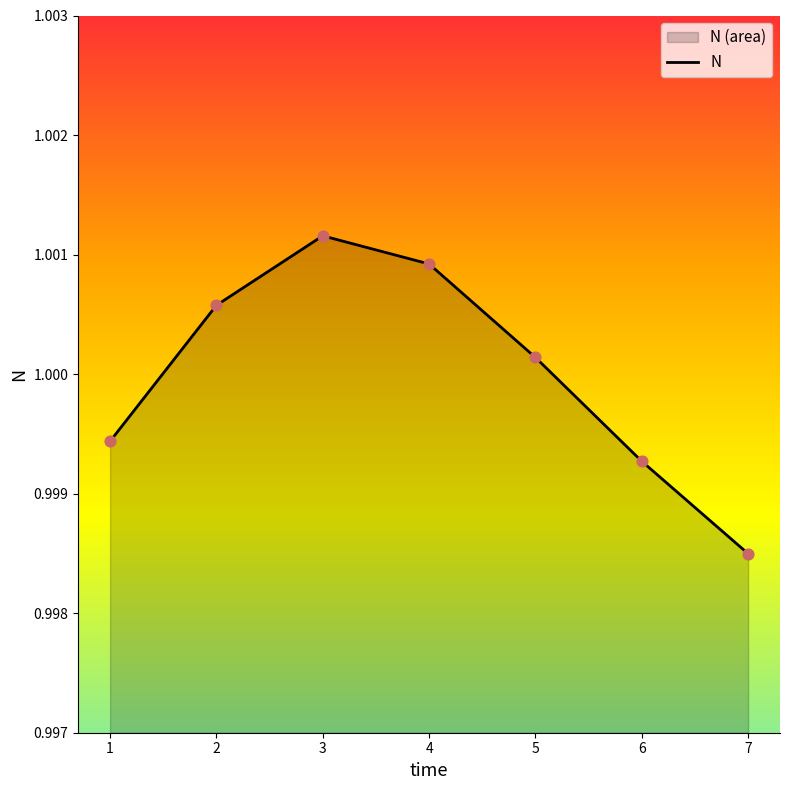

Which has a higher value, 4 or 1?

4